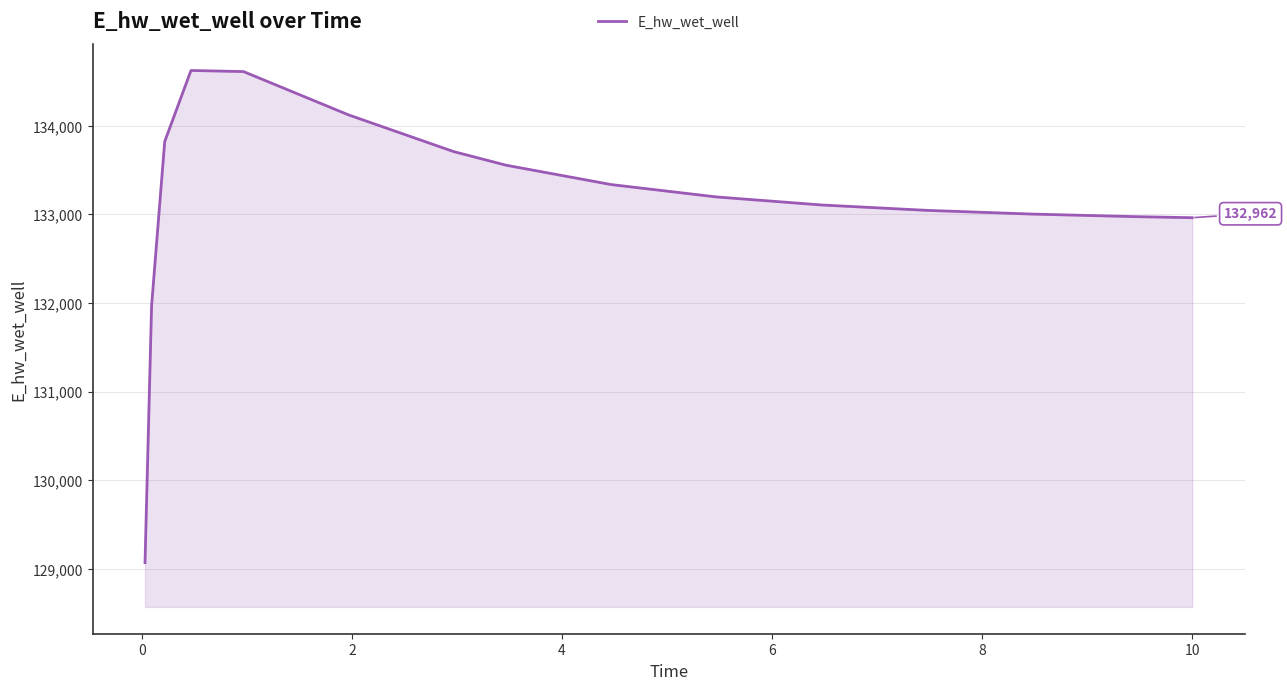

What is the difference between the maximum and minimum values?

5554.8